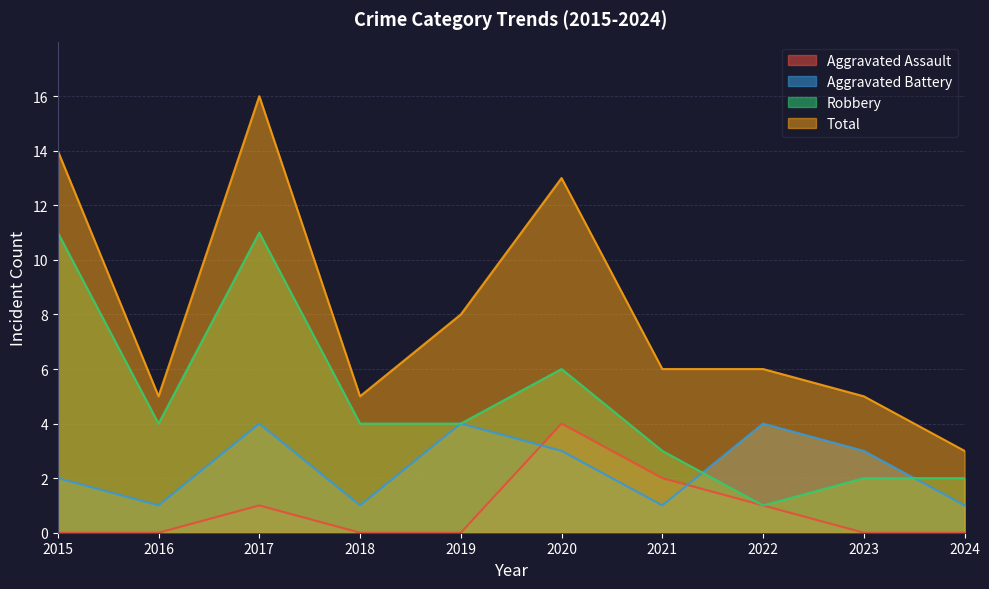

What are all the series names shown in the legend?

Aggravated Assault, Aggravated Battery, Robbery, Total